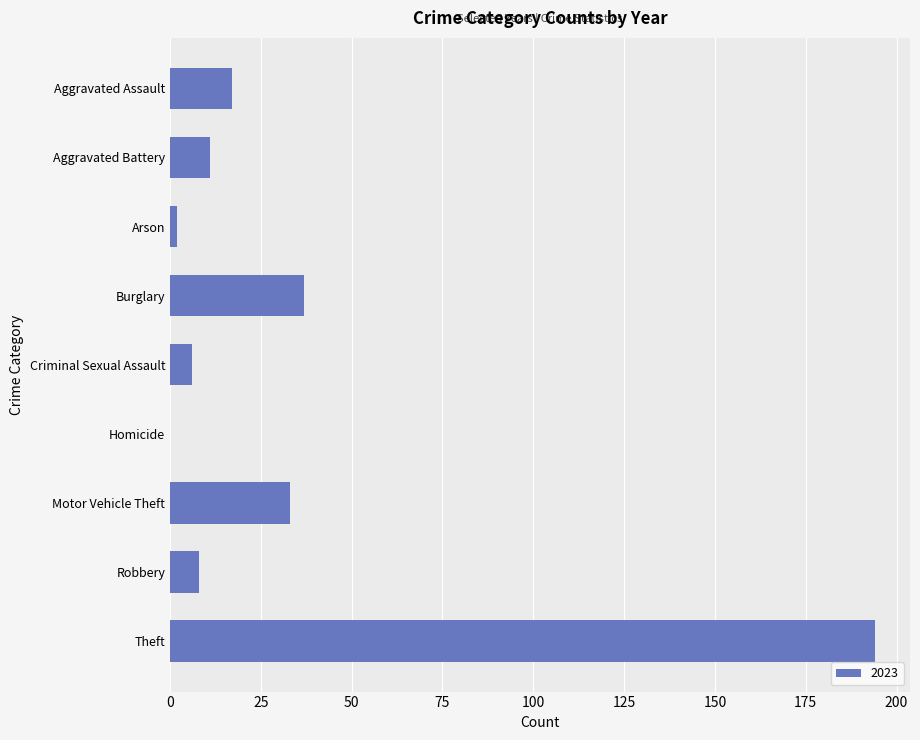

Which label corresponds to the largest value in the chart?

Theft